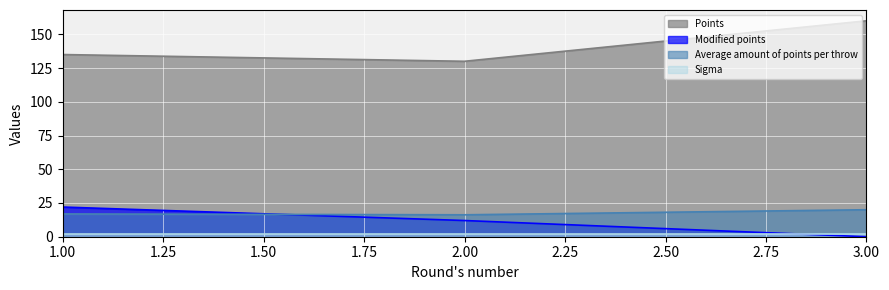

How many series are shown in this chart?

4